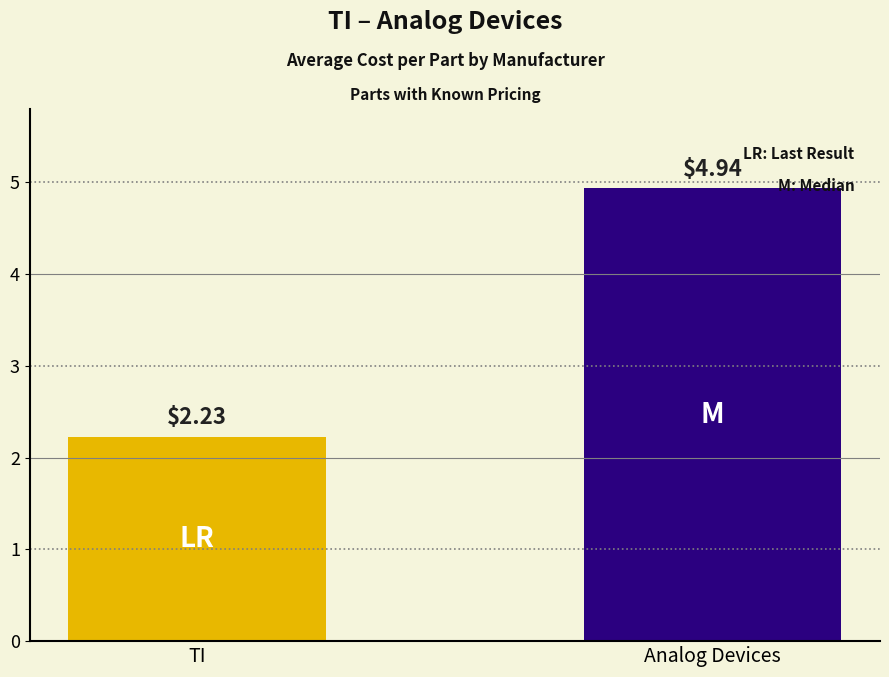

At which label is the value closest to 3?

TI